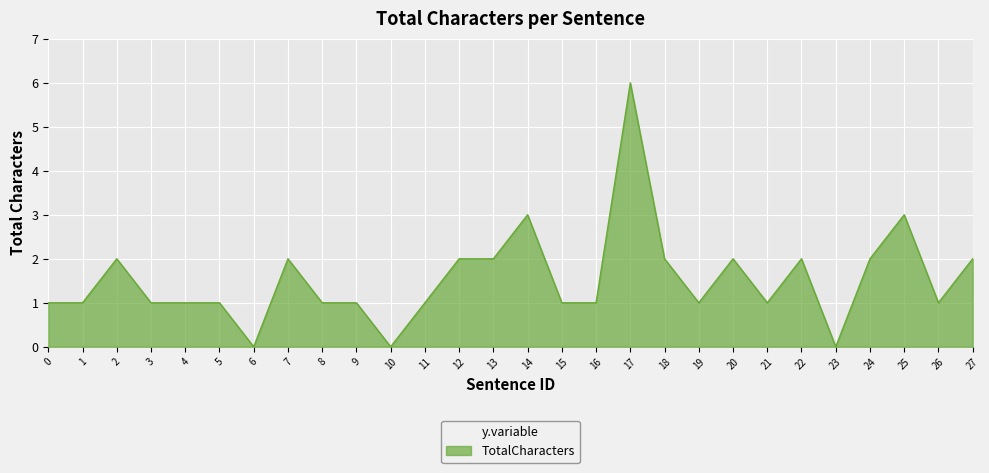

What is the average value?

2